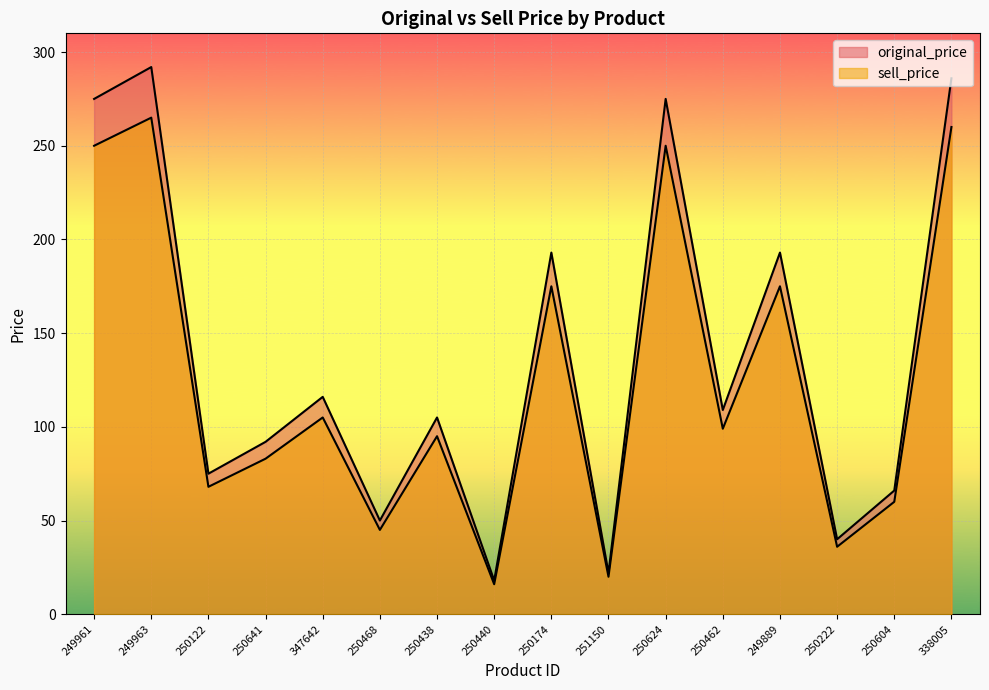

Which series has the largest range (max minus min)?

original_price